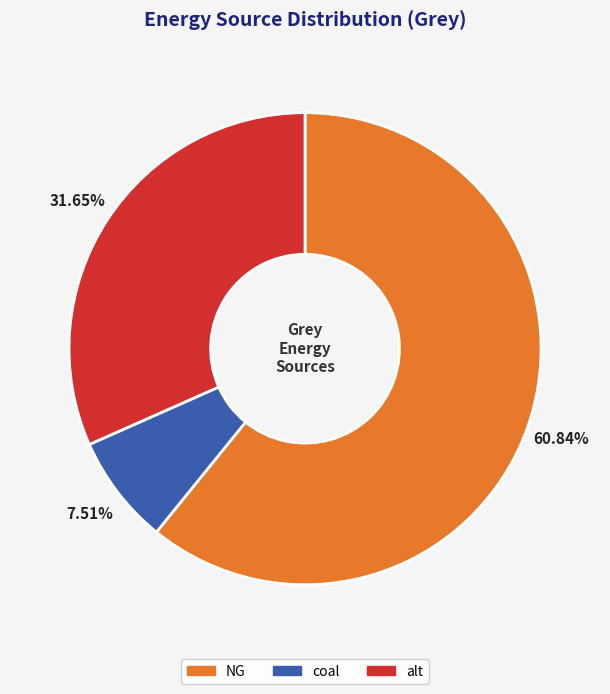

Approximately how many times larger is the value at alt compared to NG?

0.5